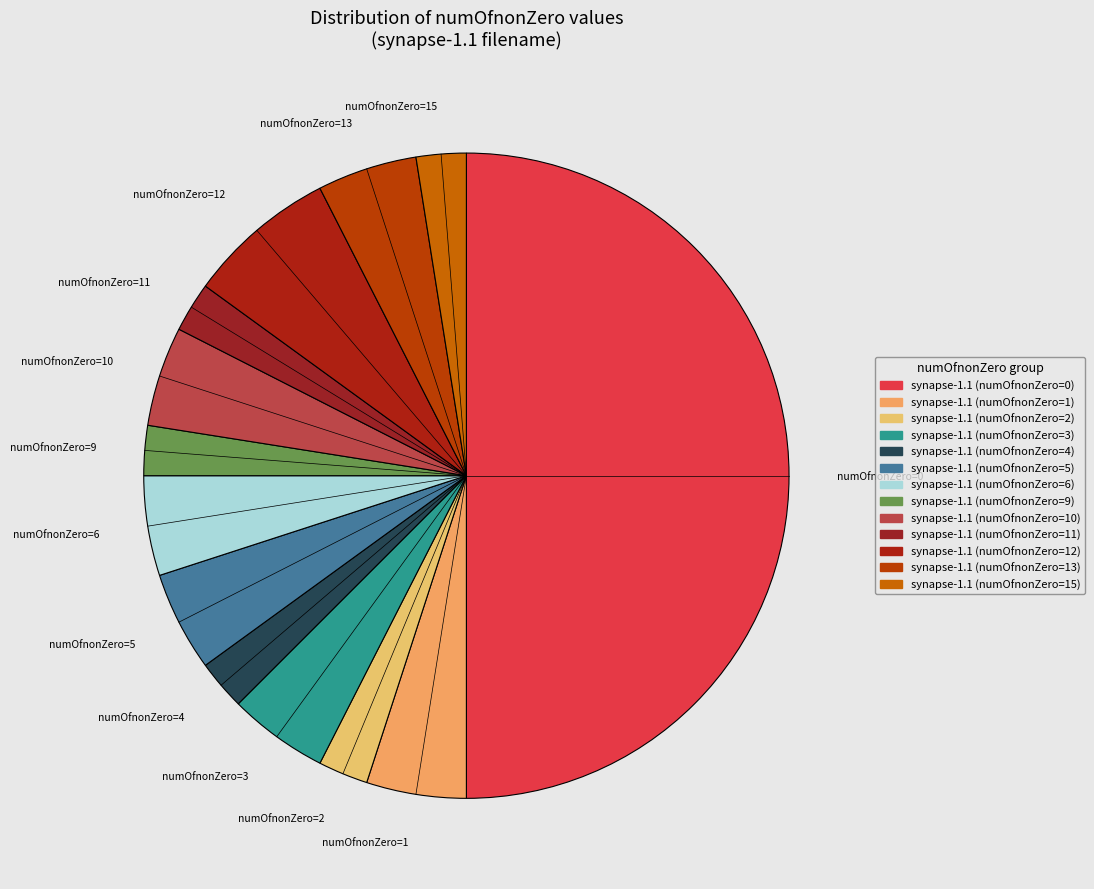

Is the sum of synapse-1.1 (numOfnonZero=6) and synapse-1.1 (numOfnonZero=11) greater than half?

No